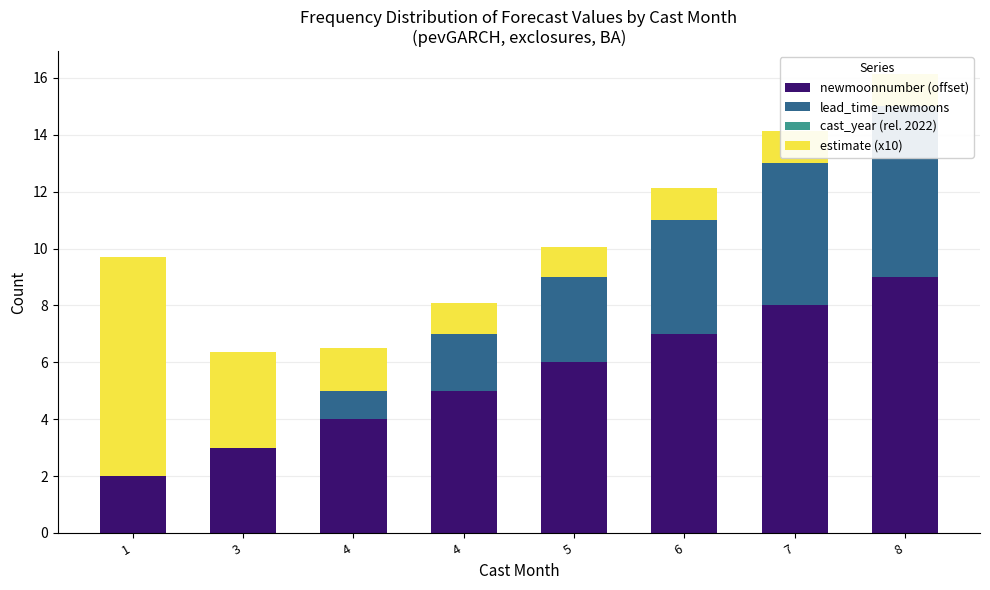

Reading left to right, transcribe all the data shown in this chart.

newmoonnumber (offset): 2.0	3.0	4.0	5.0	6.0	7.0	8.0	9.0
lead_time_newmoons: 0.0	0.0	1.0	2.0	3.0	4.0	5.0	6.0
cast_year (rel. 2022): 0.0	0.0	0.0	0.0	0.0	0.0	0.0	0.0
estimate (x10): 7.7	3.4	1.5	1.1	1.0	1.1	1.1	1.1